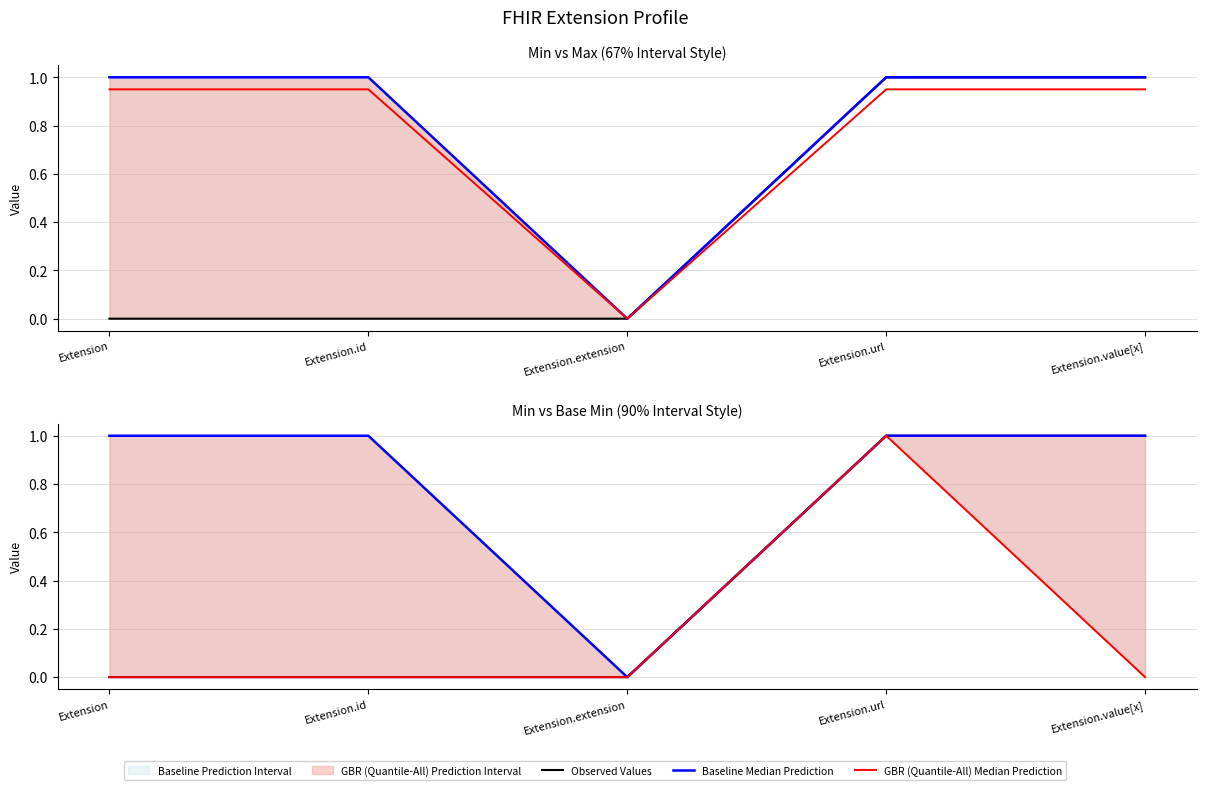

Which has a higher value, Extension.value[x] or Extension.extension?

Extension.value[x]